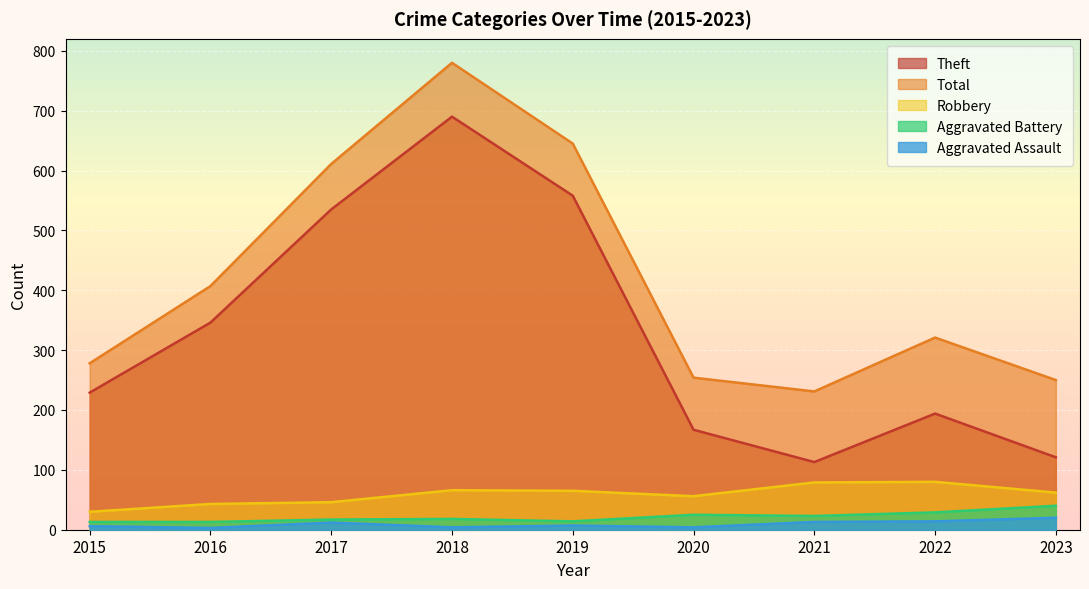

True or false: Aggravated Assault and Aggravated Battery intersect in this chart.

False